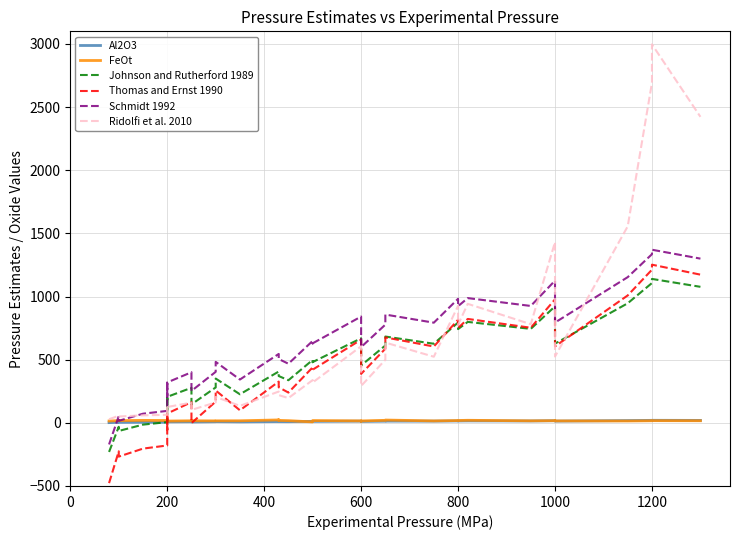

How many intersections are there between Thomas and Ernst 1990 and Ridolfi et al. 2010?

8